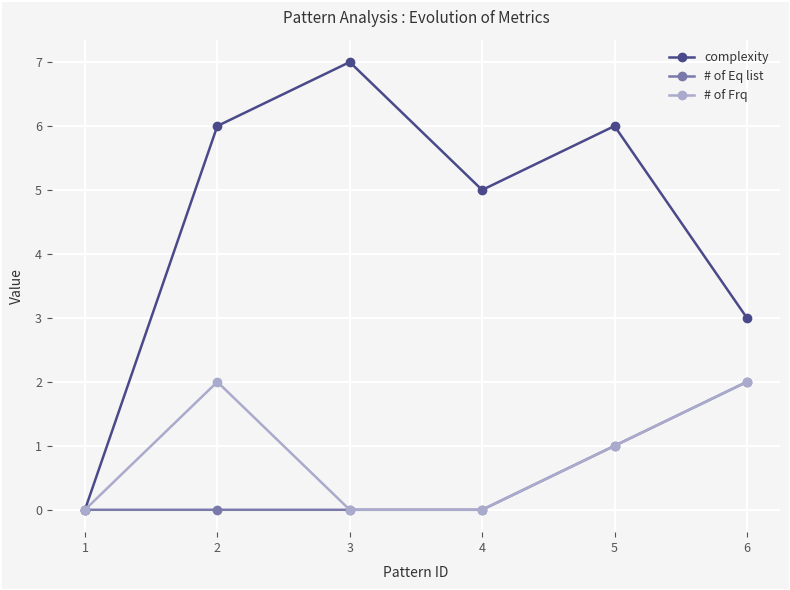

At which category does the chart reach its peak across all series?

3